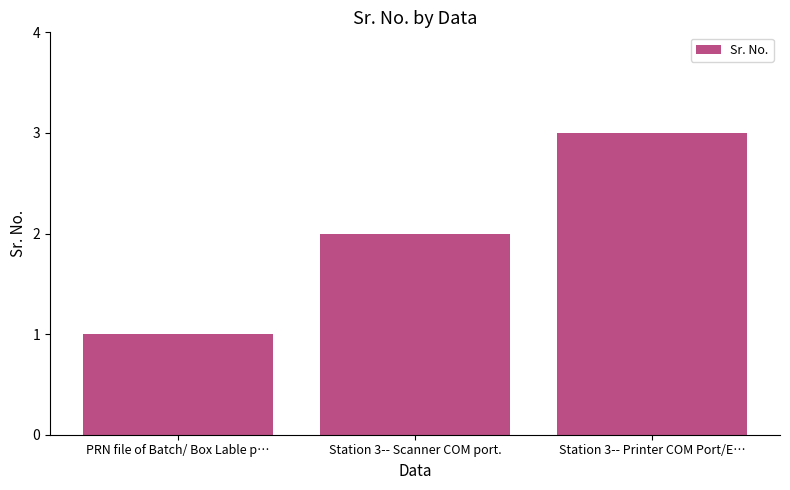

What position from the right is Station 3-- Printer COM Port/E…?

1